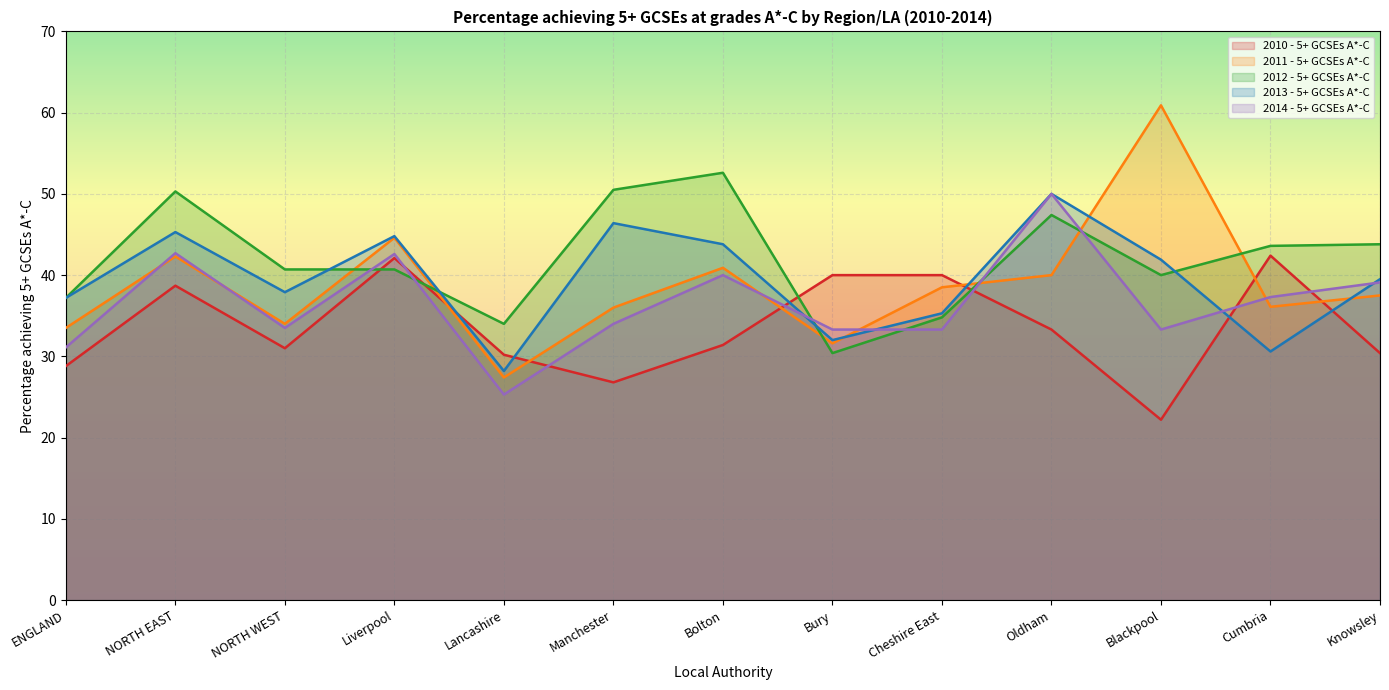

What are all the series names shown in the legend?

2010 - 5+ GCSEs A*-C, 2011 - 5+ GCSEs A*-C, 2012 - 5+ GCSEs A*-C, 2013 - 5+ GCSEs A*-C, 2014 - 5+ GCSEs A*-C